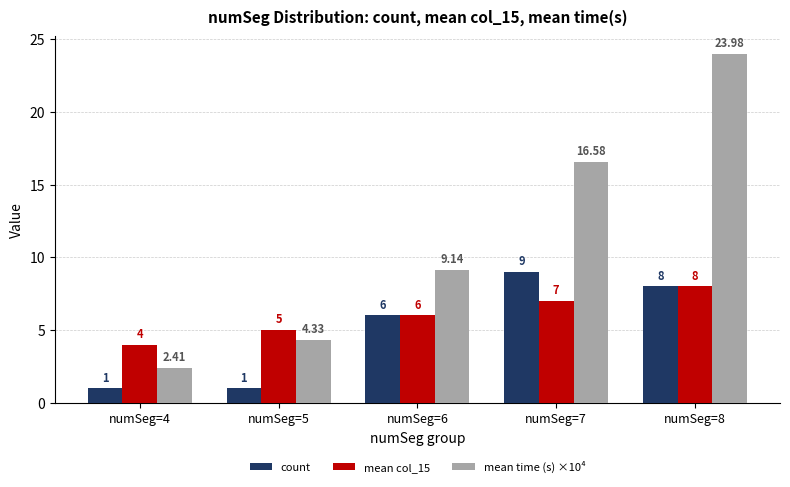

Is it true that mean time (s) ×10⁴ equals 40.2 at numSeg=8?

False